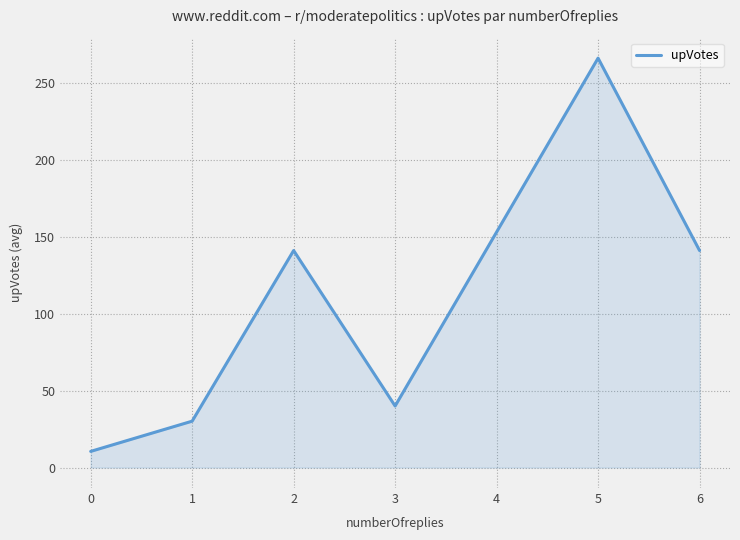

How many lines are shown in the chart?

1